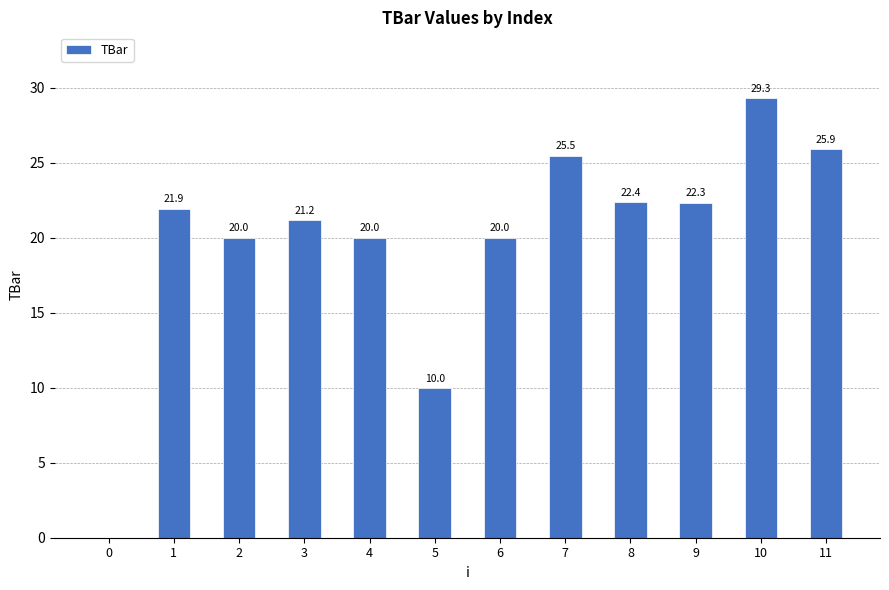

At which label is the value closest to 14?

5